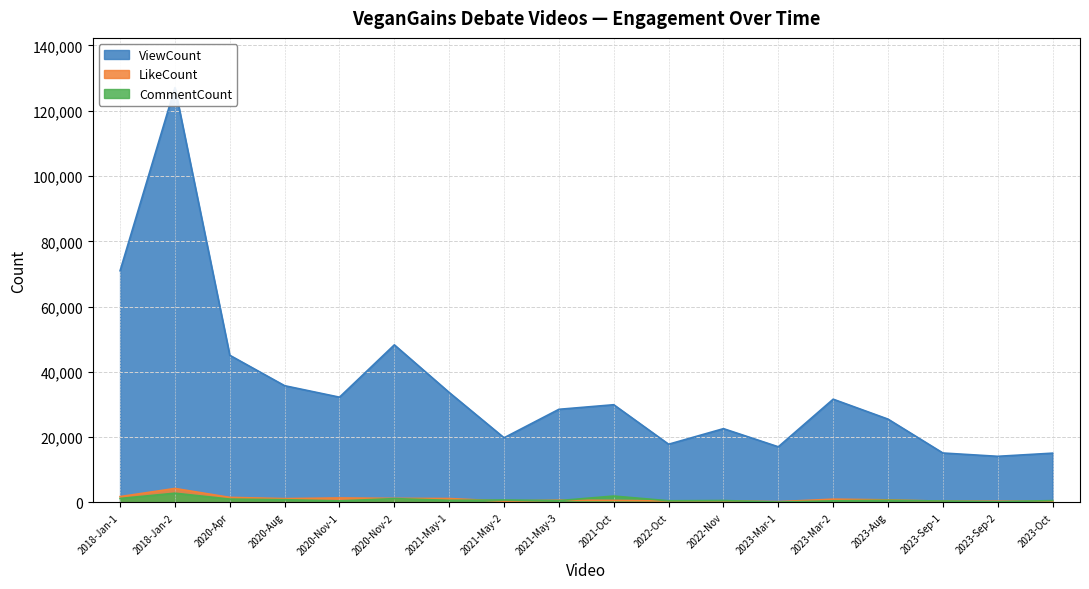

At which label does LikeCount first exceed 792?

2018-Jan-1